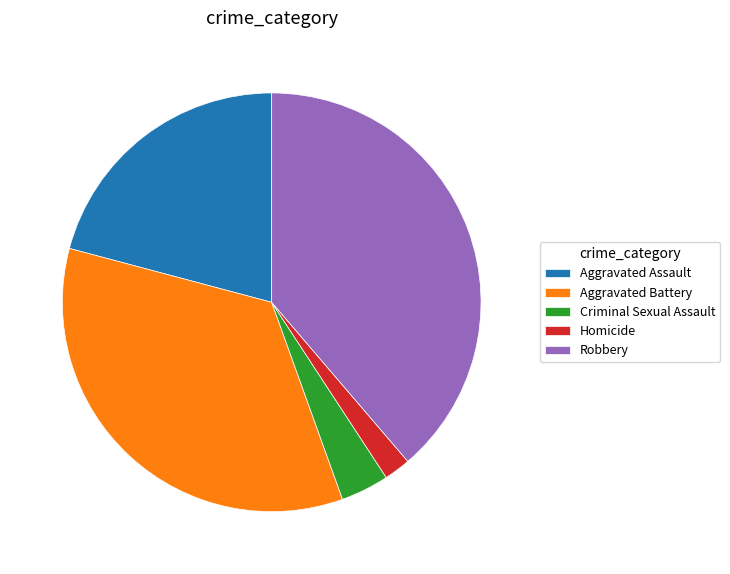

Is there a majority slice in this chart?

No